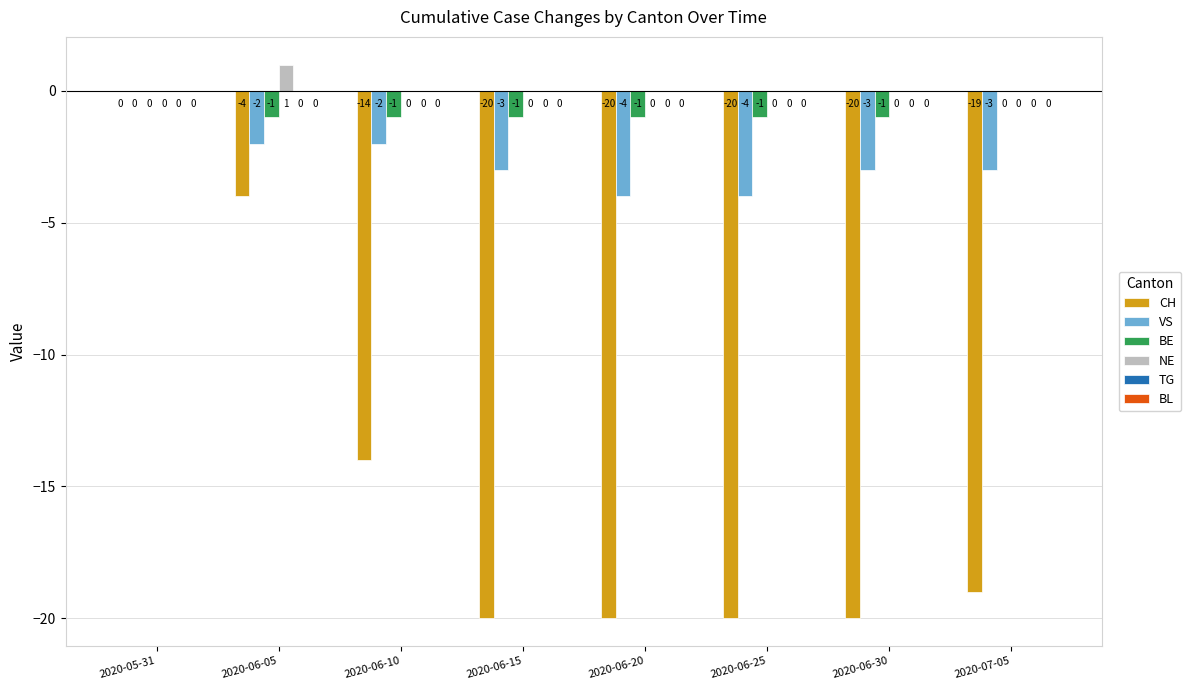

How many categories are shown in the chart?

8